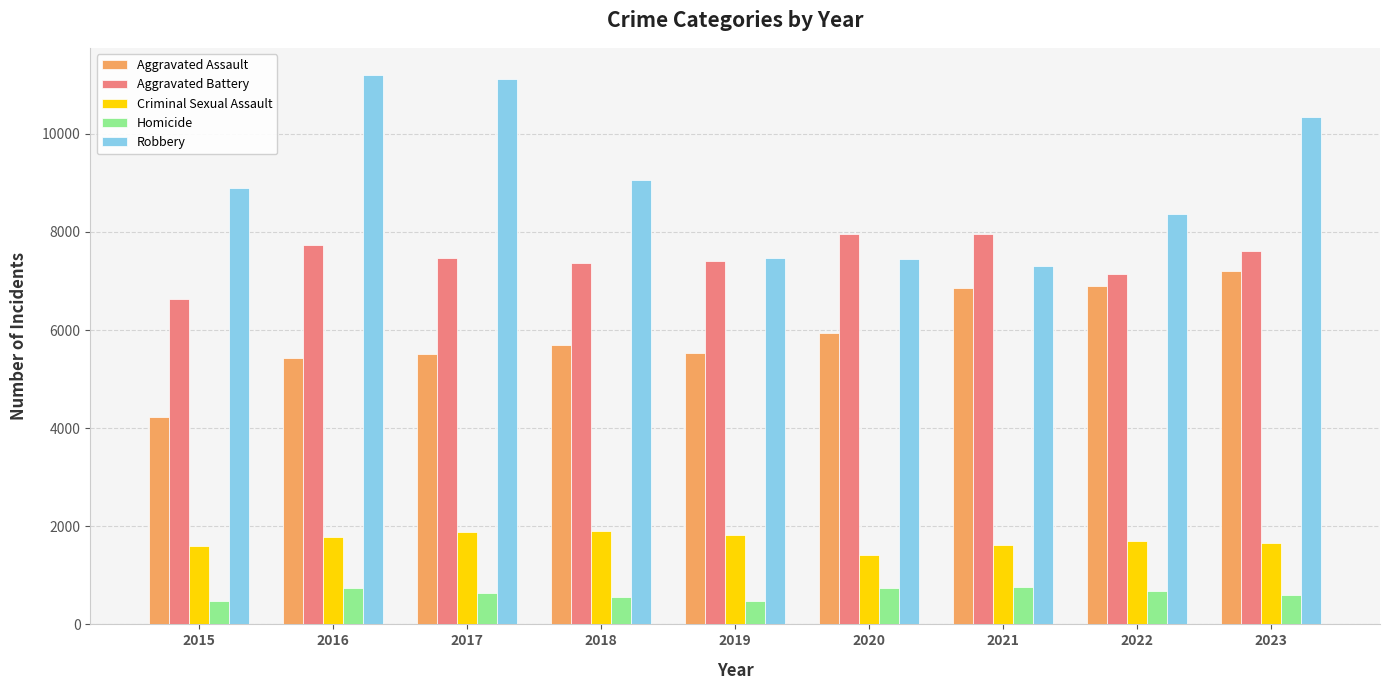

The Aggravated Battery series shows 11697 at 2023. True or false?

False